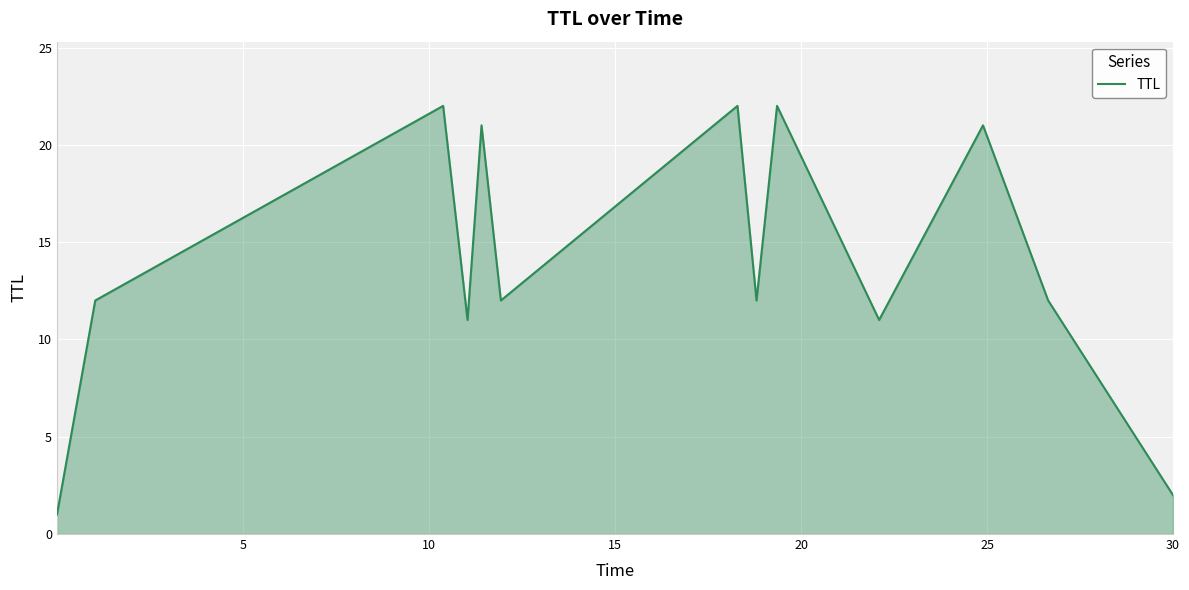

Does the chart display data point markers on the line(s)?

No